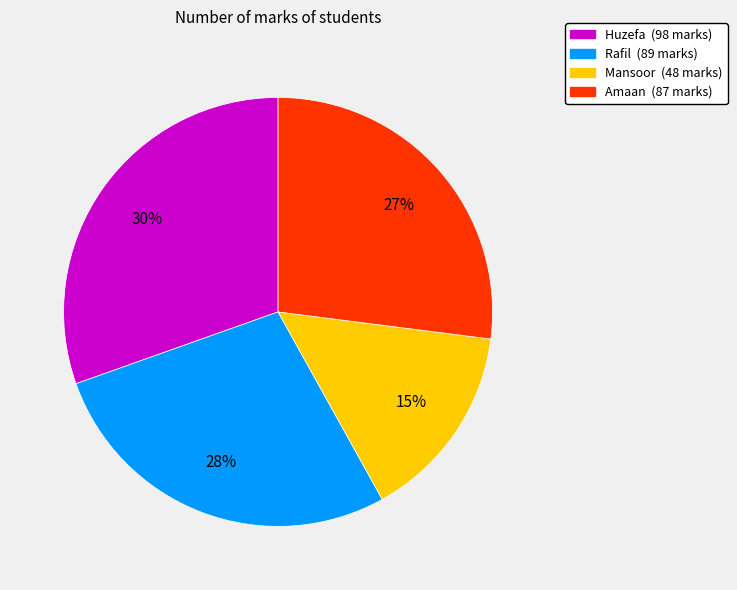

What is the smallest slice in the pie chart?

Mansoor